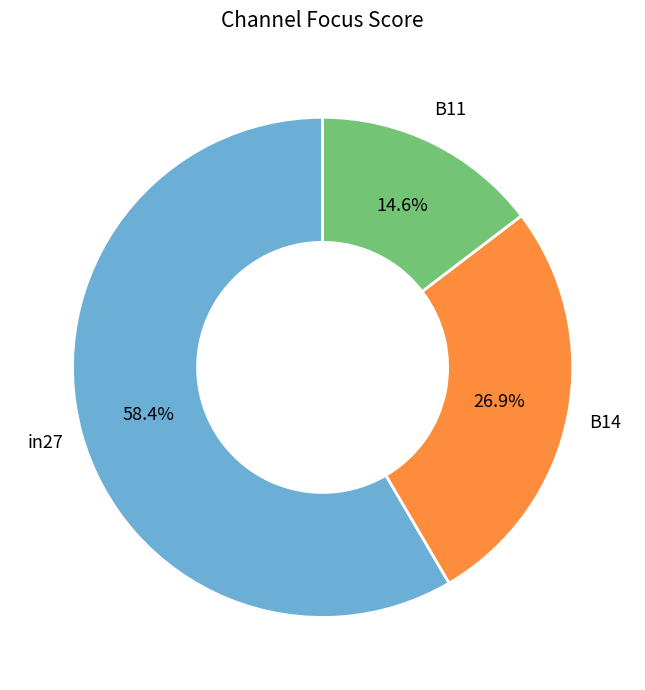

Does any single category account for the majority?

Yes